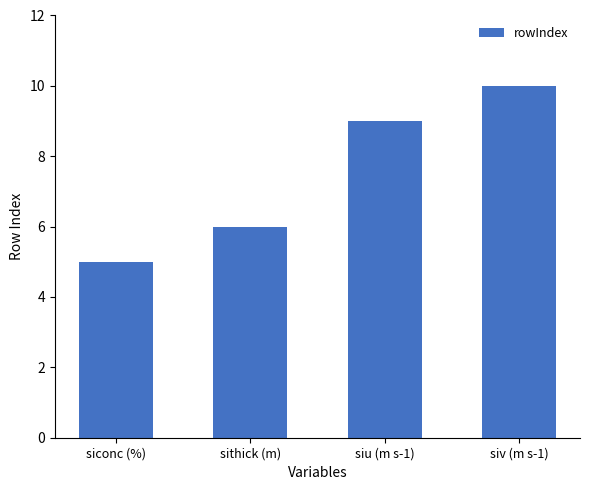

True or false: the data shows 10 at siv (m s-1).

True